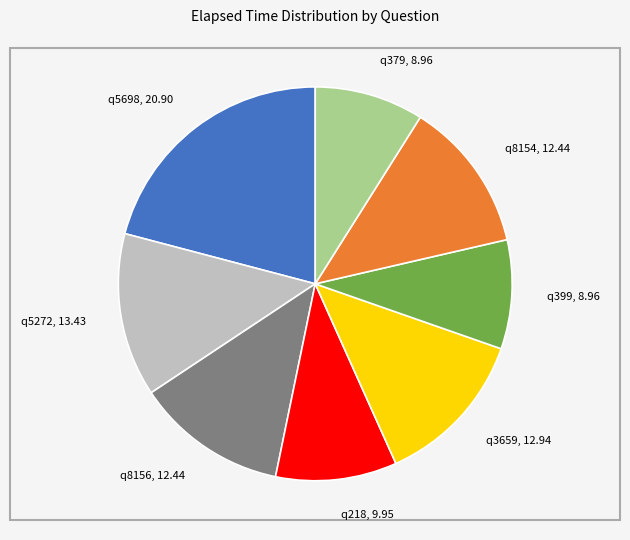

Which has a higher value, q399 or q218?

q218